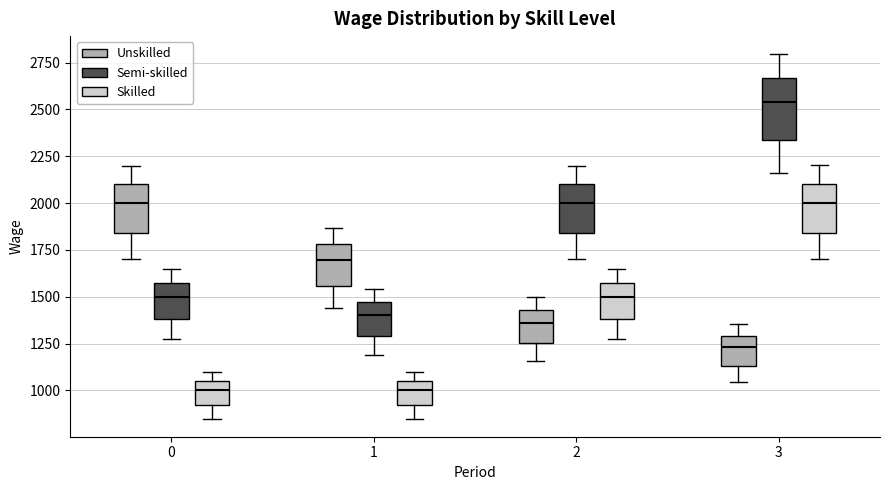

Reading left to right, read every box against the y-axis: the position of its median line, the range the box covers, and the ends of its whiskers. The values are not printed on the chart, so give them approximately, as read against the axis.

0 (Unskilled): median 2000, box 1850 to 2100, whiskers 1700 to 2200
0 (Semi-skilled): median 1500, box 1400 to 1600, whiskers 1300 to 1650
0 (Skilled): median 1000, box 900 to 1050, whiskers 850 to 1100
1 (Unskilled): median 1700, box 1550 to 1800, whiskers 1450 to 1850
1 (Semi-skilled): median 1400, box 1300 to 1450, whiskers 1200 to 1550
1 (Skilled): median 1000, box 900 to 1050, whiskers 850 to 1100
2 (Unskilled): median 1350, box 1250 to 1450, whiskers 1150 to 1500
2 (Semi-skilled): median 2000, box 1850 to 2100, whiskers 1700 to 2200
2 (Skilled): median 1500, box 1400 to 1600, whiskers 1300 to 1650
3 (Unskilled): median 1250, box 1150 to 1300, whiskers 1050 to 1350
3 (Semi-skilled): median 2550, box 2350 to 2650, whiskers 2150 to 2800
3 (Skilled): median 2000, box 1850 to 2100, whiskers 1700 to 2200